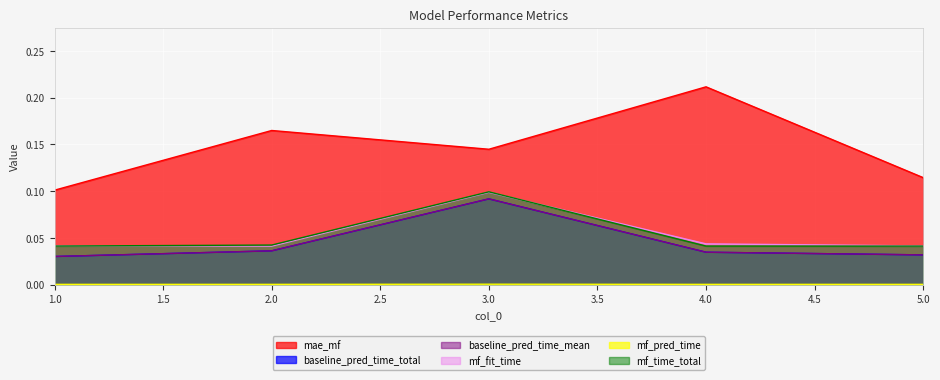

Does the chart display data point markers on the line(s)?

No